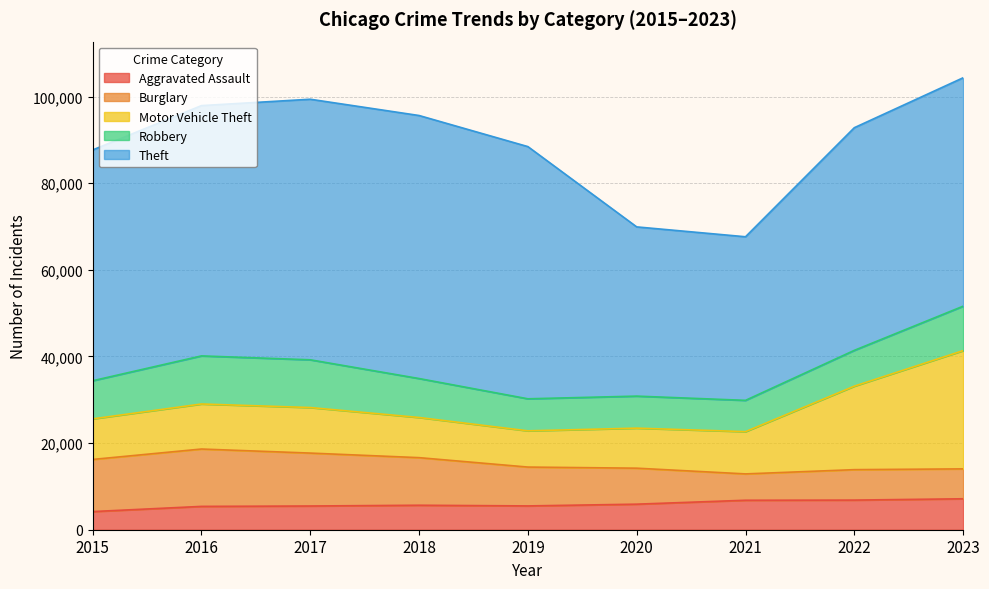

True or false: Burglary and Theft cross at least once.

False